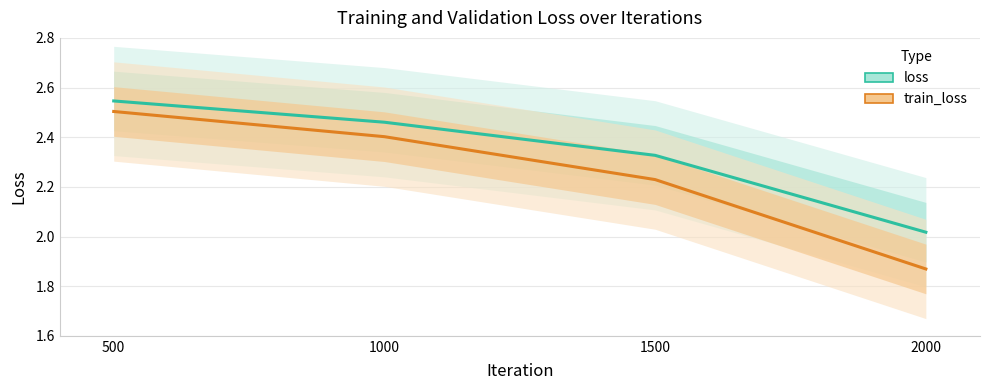

Is it true that loss equals 2.5 at 1000?

True